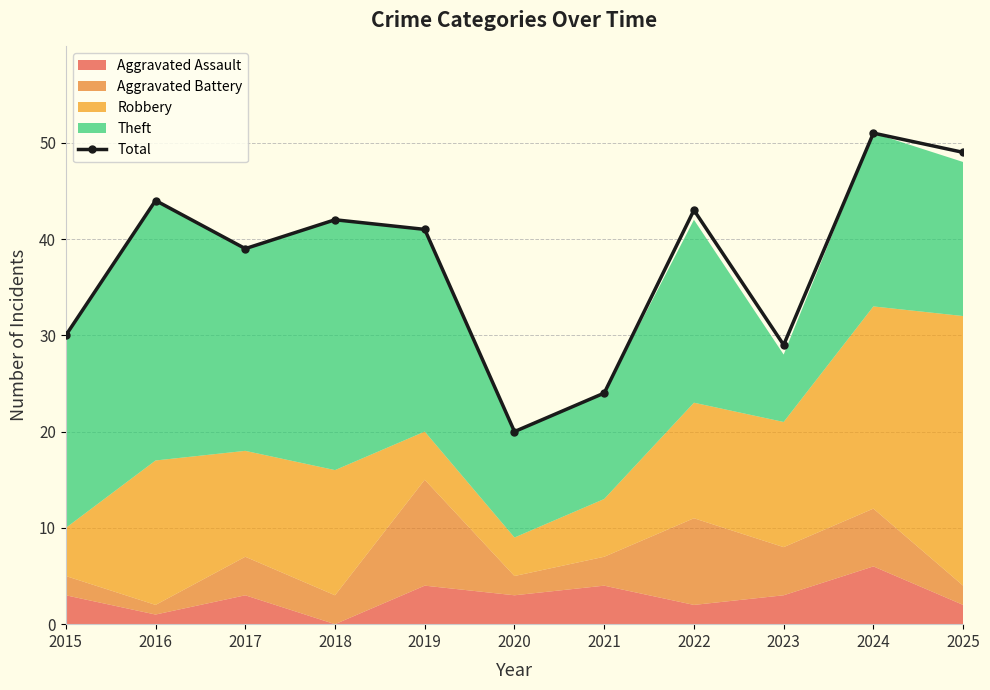

True or false: Total has more than 2 points higher than both neighbors.

True